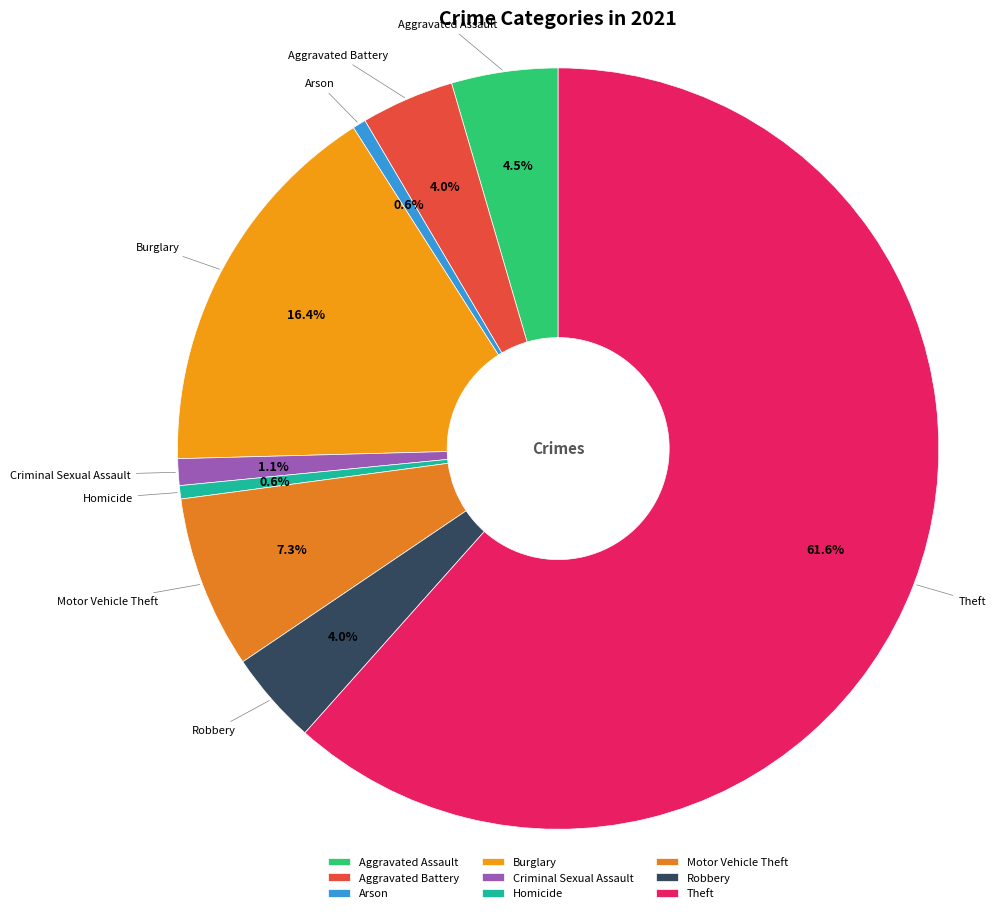

Is Theft the majority of the pie?

Yes